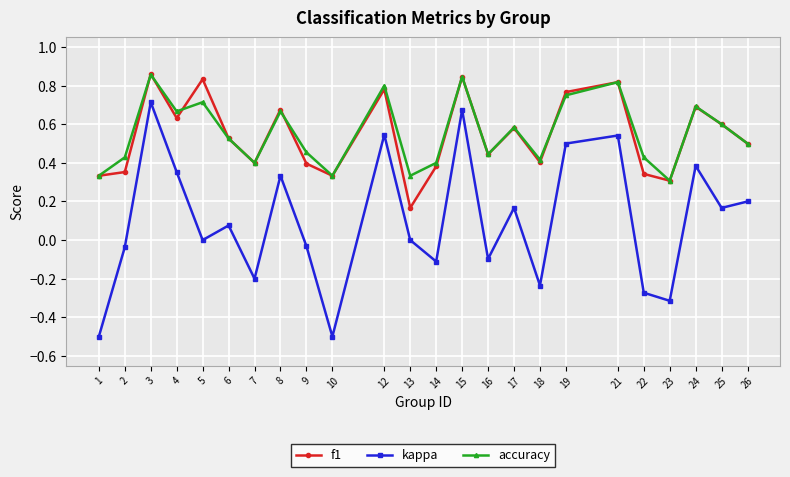

True or false: kappa has more than 1 points higher than both neighbors.

True